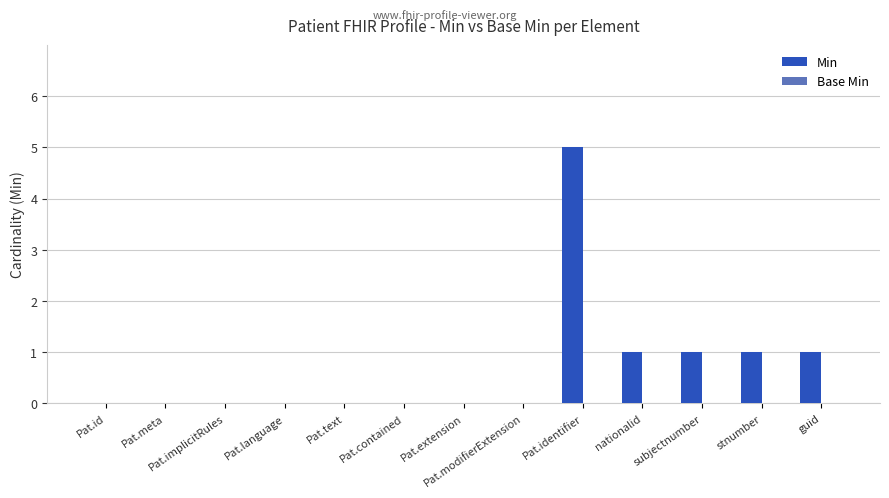

Are the bars horizontal?

No